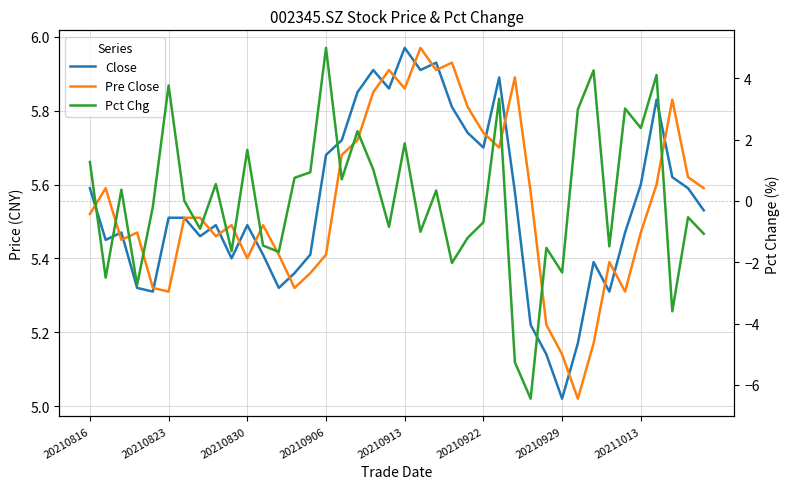

How many interior local peaks does the Pct Chg series have?

14